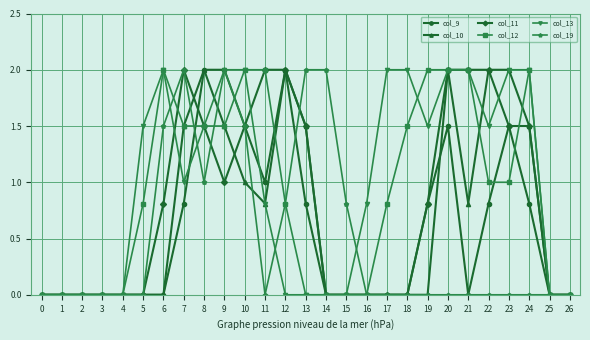

What is the value of the col_10 point at the 12th from the left?

0.8